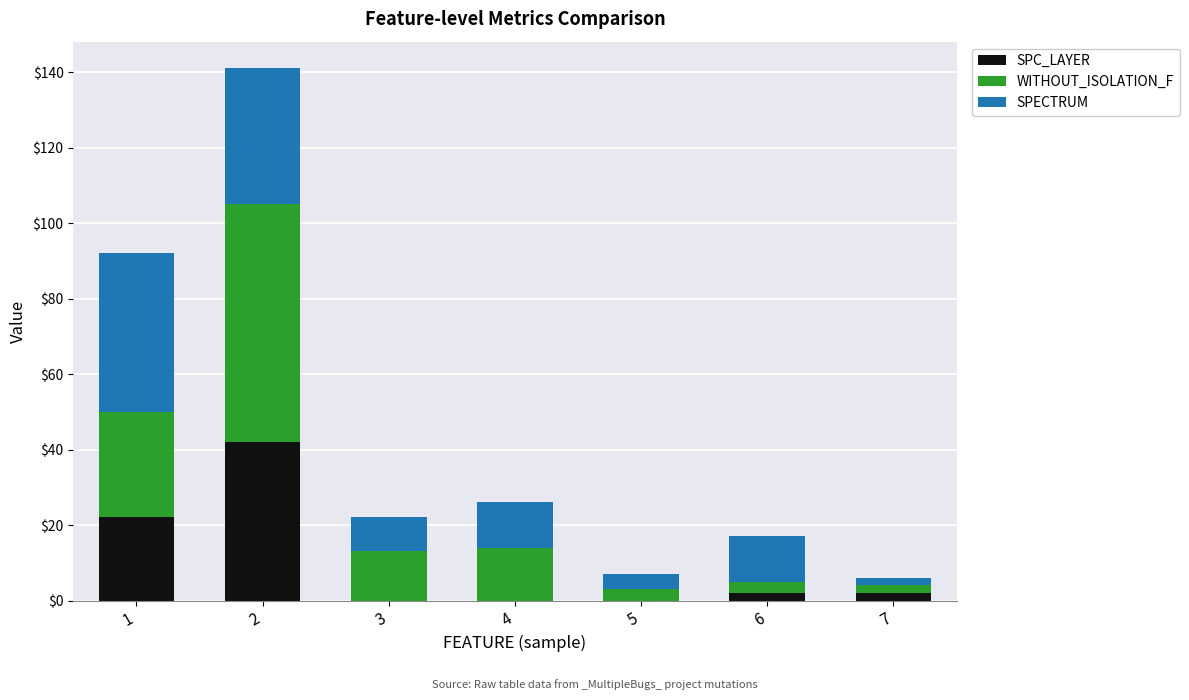

Reading left to right, list the values for the SPC_LAYER series.

1=22	2=42	3=0	4=0	5=0	6=2	7=2